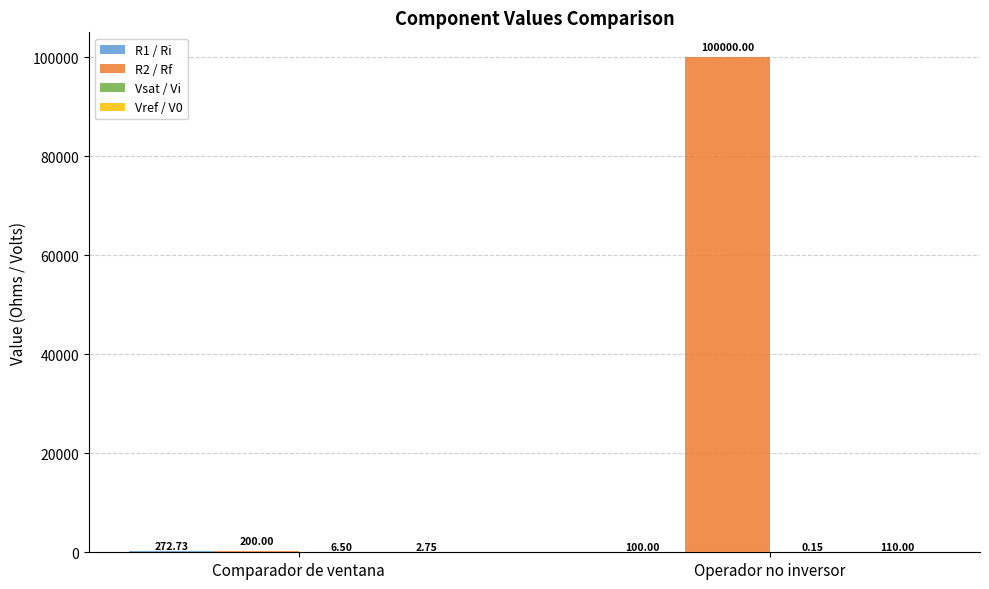

Which category has the highest value in the R2 / Rf series?

Operador no inversor